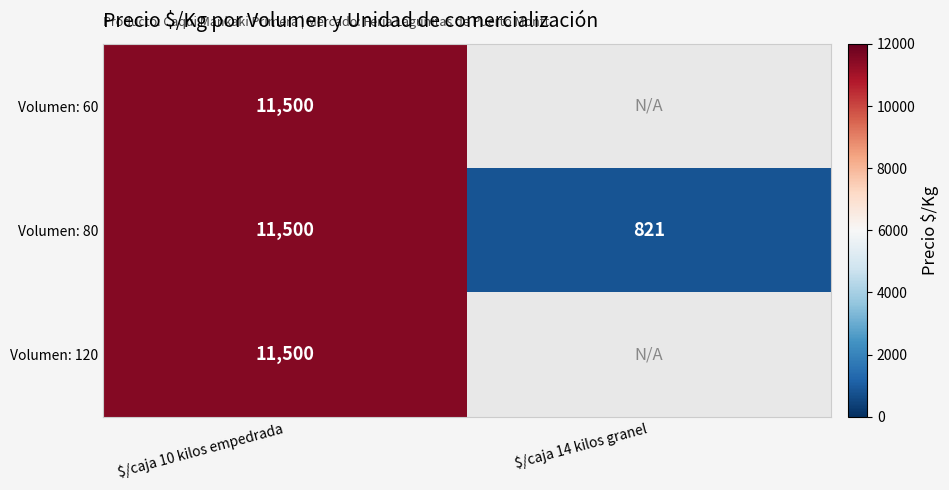

At which label does Volumen: 80 reach its peak?

$/caja 10 kilos empedrada